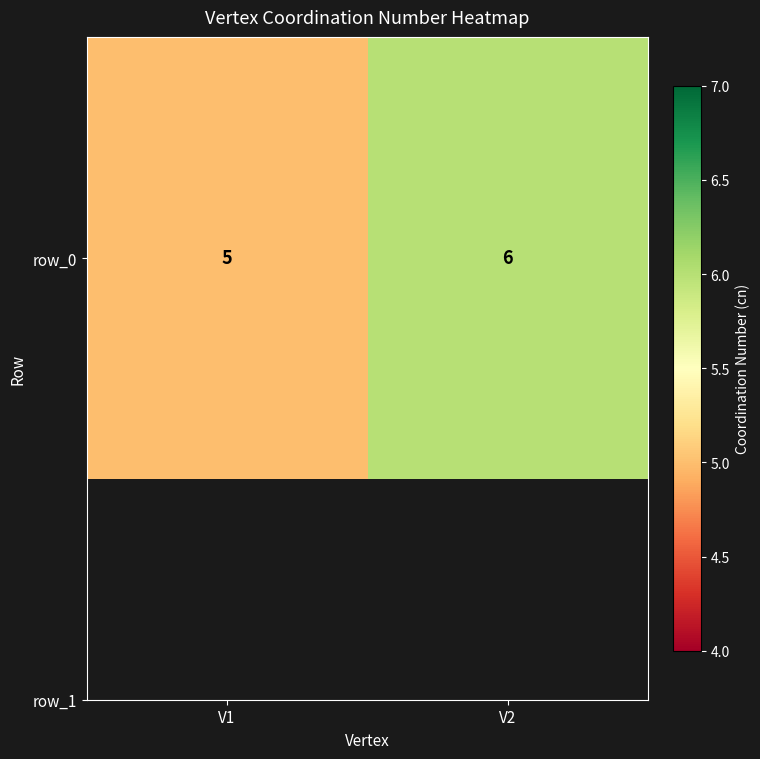

What is the average value?

6